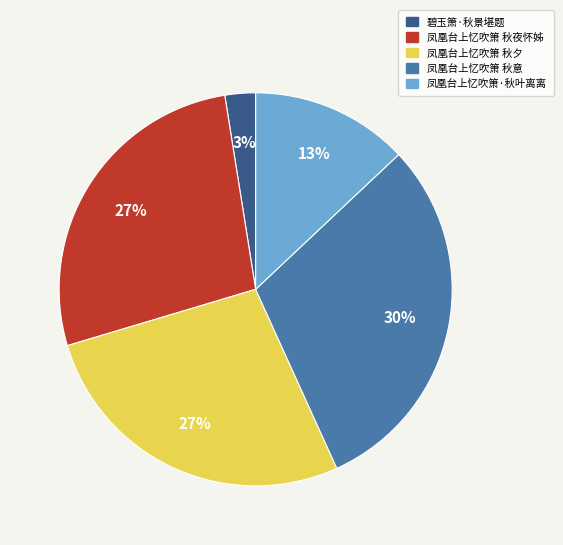

To the nearest percent, what is the combined percentage of 碧玉箫·秋景堪题 and 凤凰台上忆吹箫 秋夜怀姊?

30%